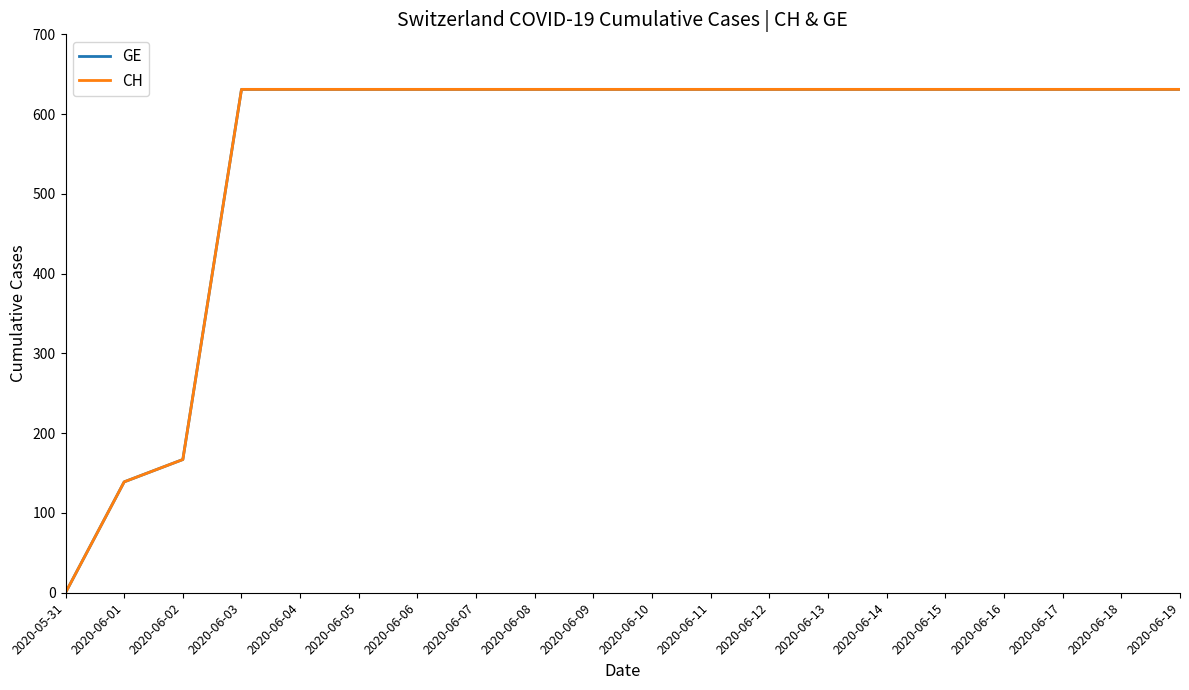

Is this an area chart (filled region under the line)?

No